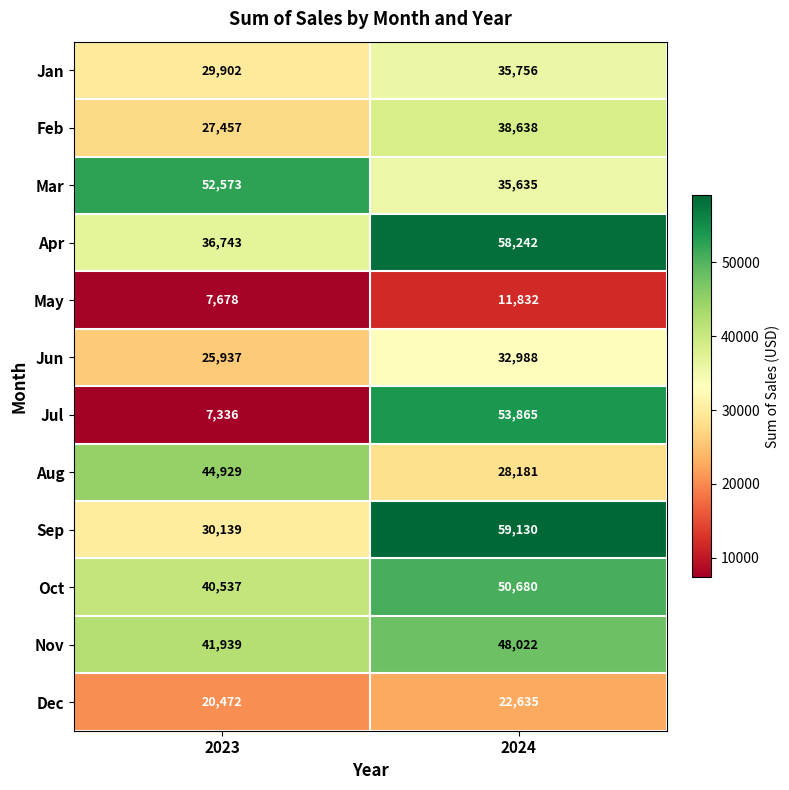

Rank the series by their maximum value, from lowest to highest.

May, Dec, Jun, Jan, Feb, Aug, Nov, Oct, Mar, Jul, Apr, Sep